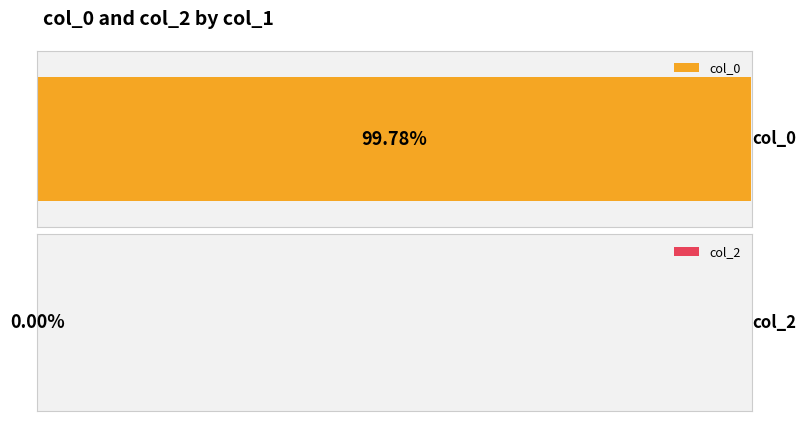

Is it true that col_0 equals 2351326265 at 1?

False